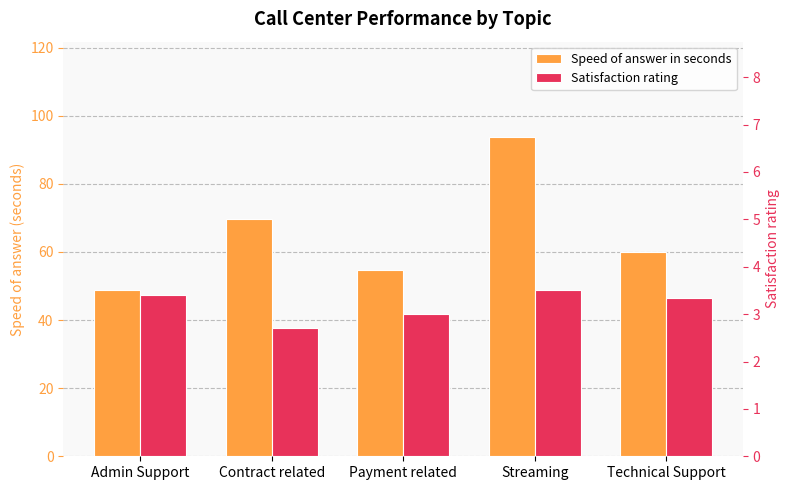

Which series has the largest range (max minus min)?

Speed of answer in seconds